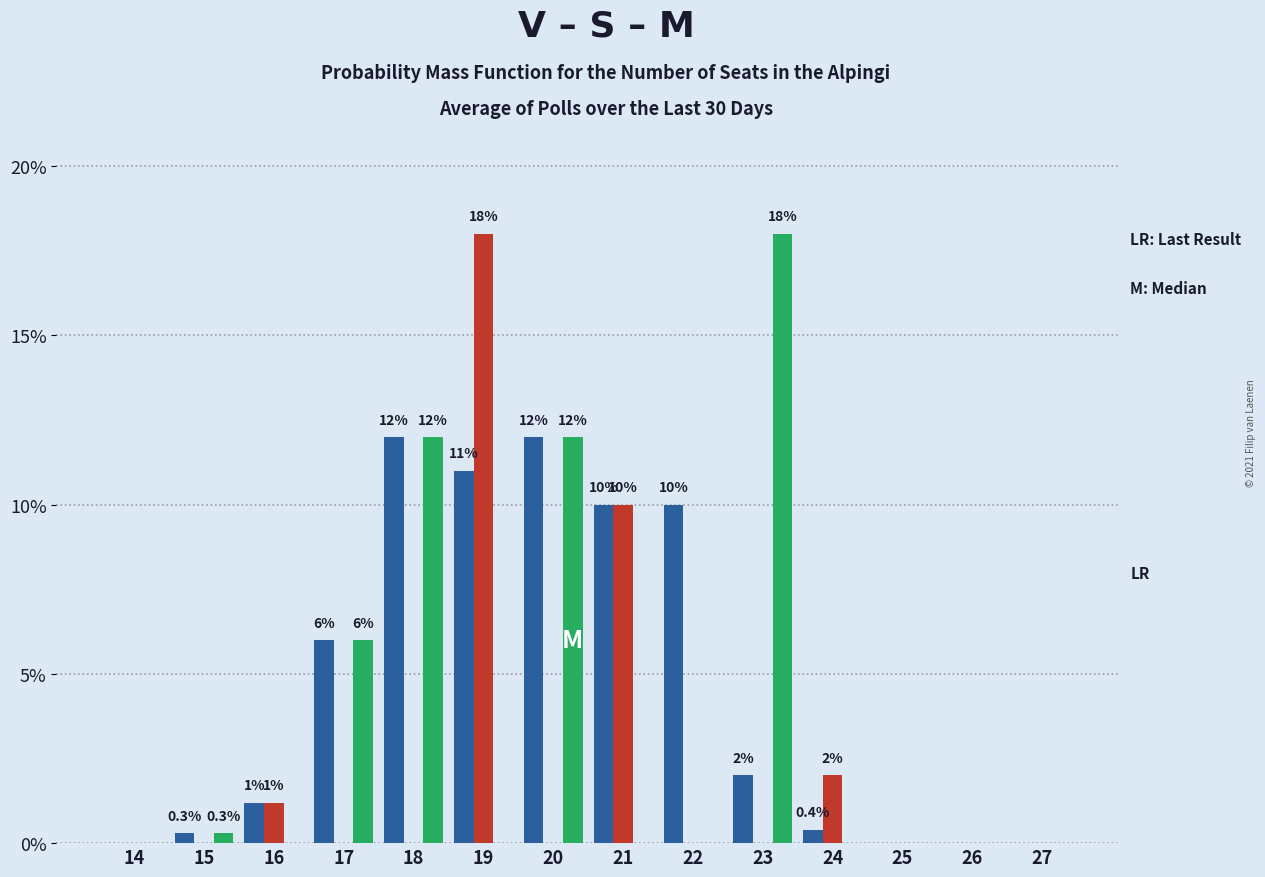

What is the greatest value displayed?

18.0